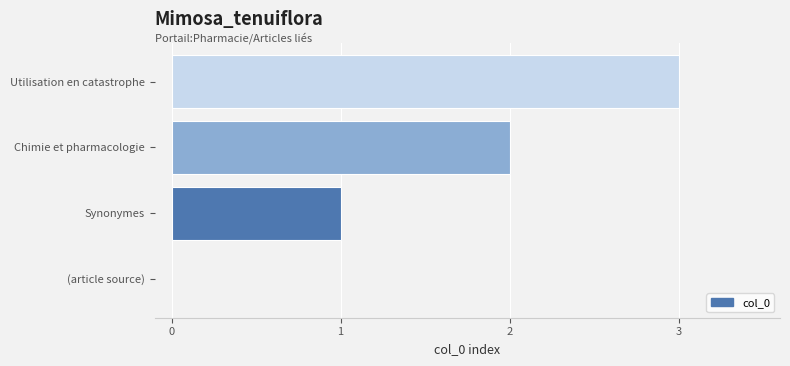

The value at Synonymes is 1. True or false?

True